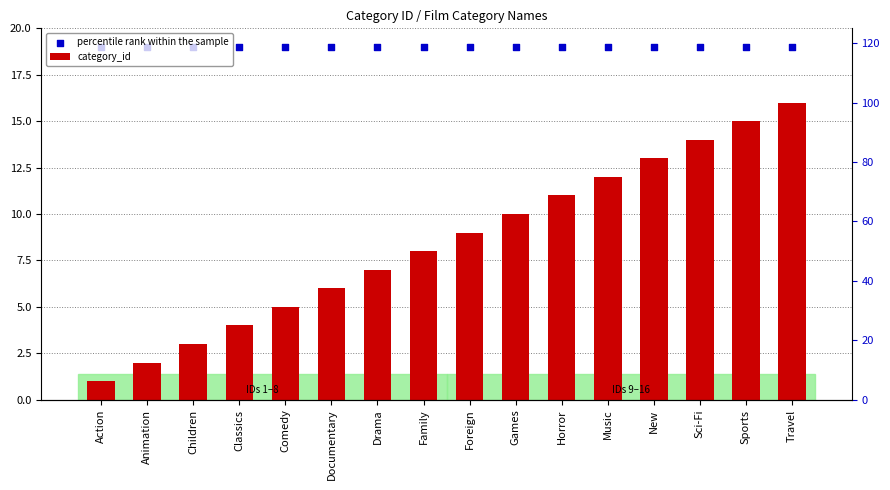

Which series reaches the minimum Y coordinate?

category_id